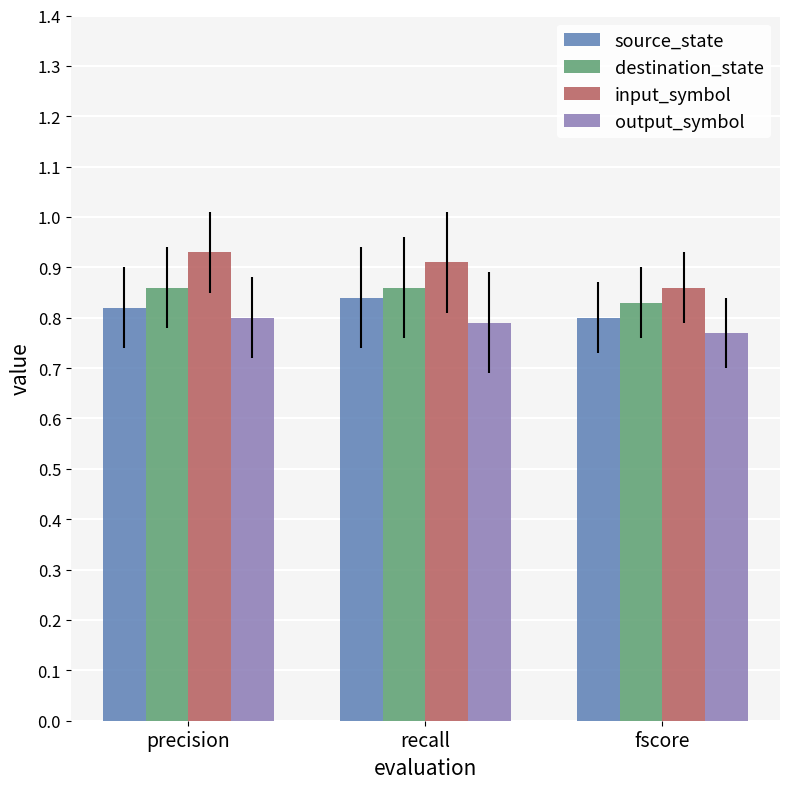

Where is output_symbol nearest to the value 0?

fscore